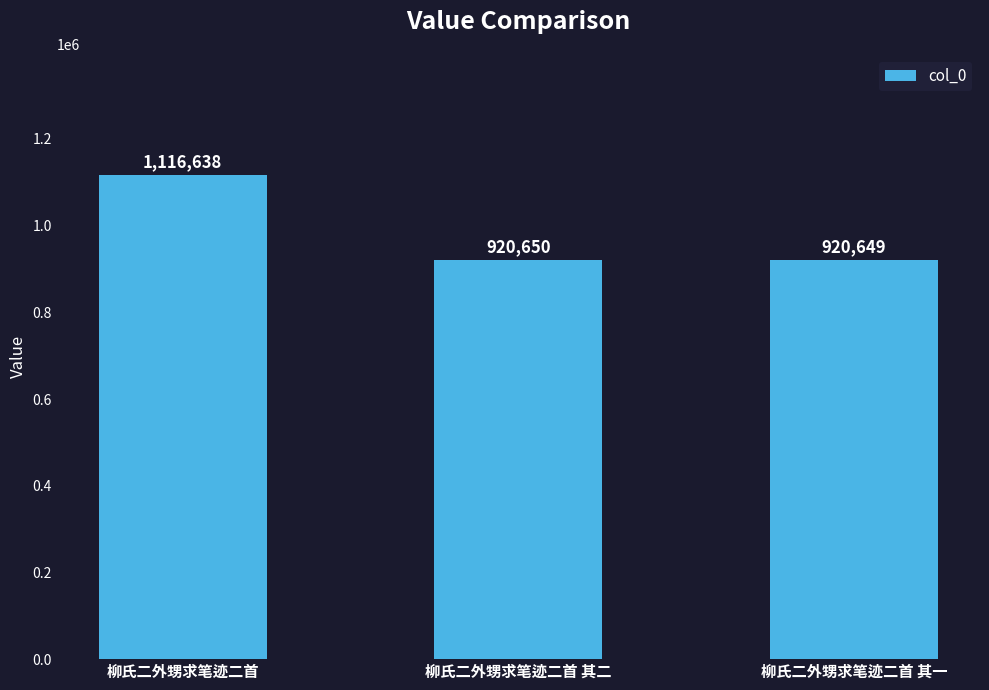

Are the bars grouped side by side (vs. stacked)?

No